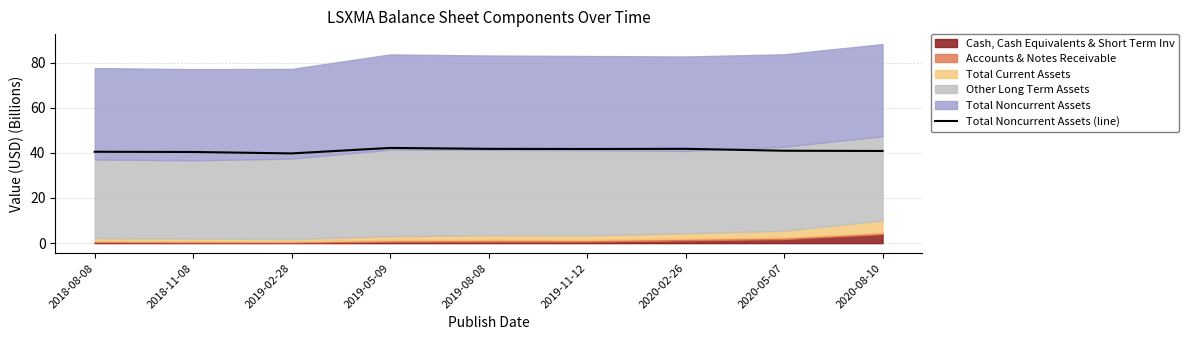

Which has a higher value, 2019-05-09 or 2020-05-07?

2019-05-09